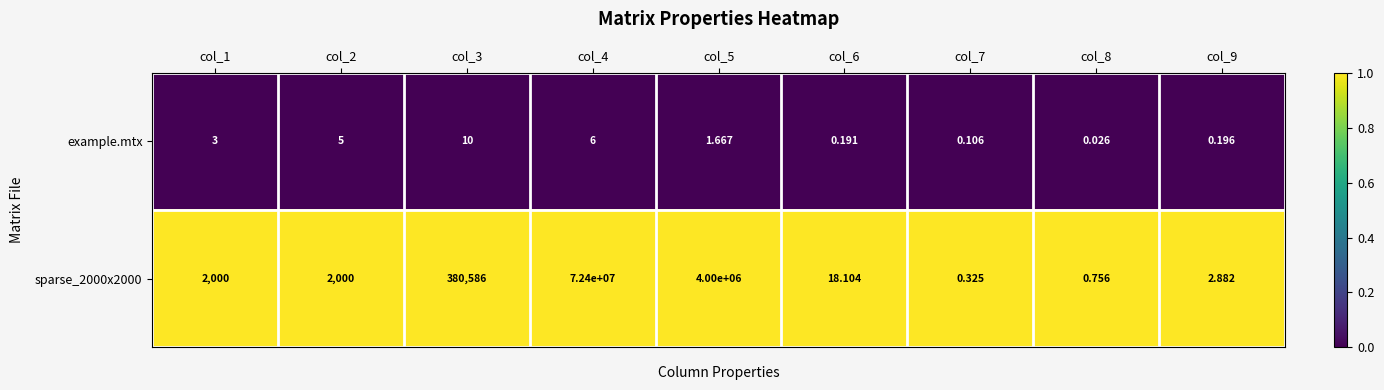

Is the value of example.mtx at col_7 greater than the value of sparse_2000x2000 at col_4?

No